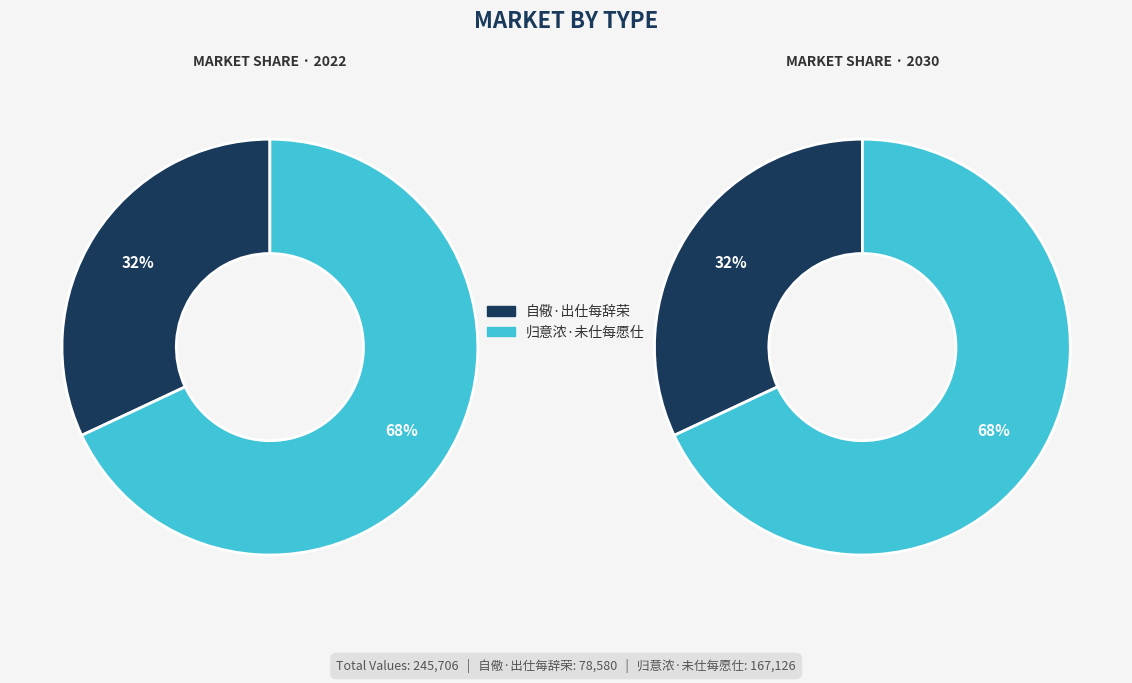

To the nearest percent, what is the difference between the 归意浓·未仕每愿仕 and 自儆·出仕每辞荣 slice percentages?

36%